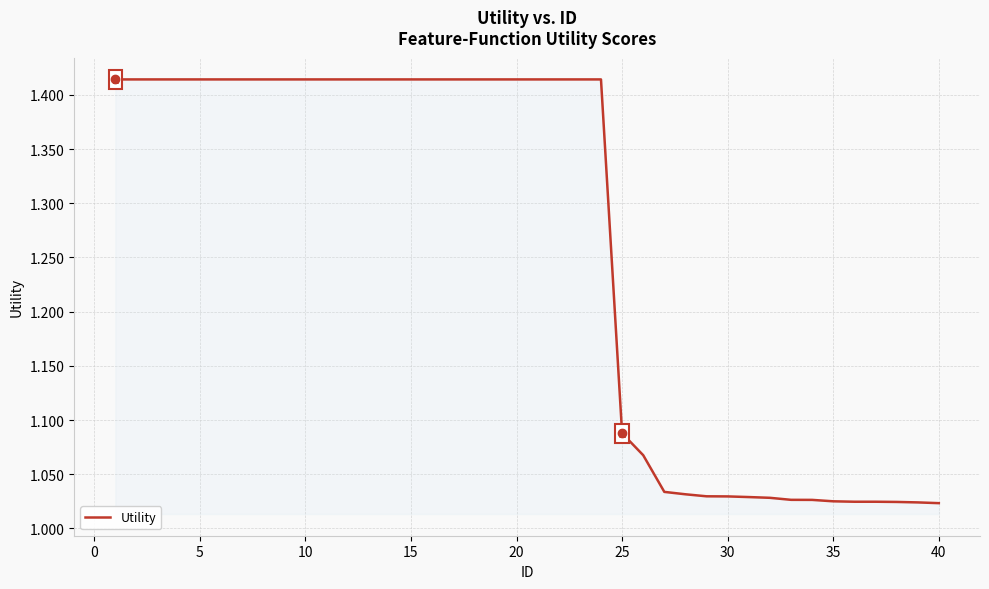

What is the difference between the maximum and minimum values?

0.4